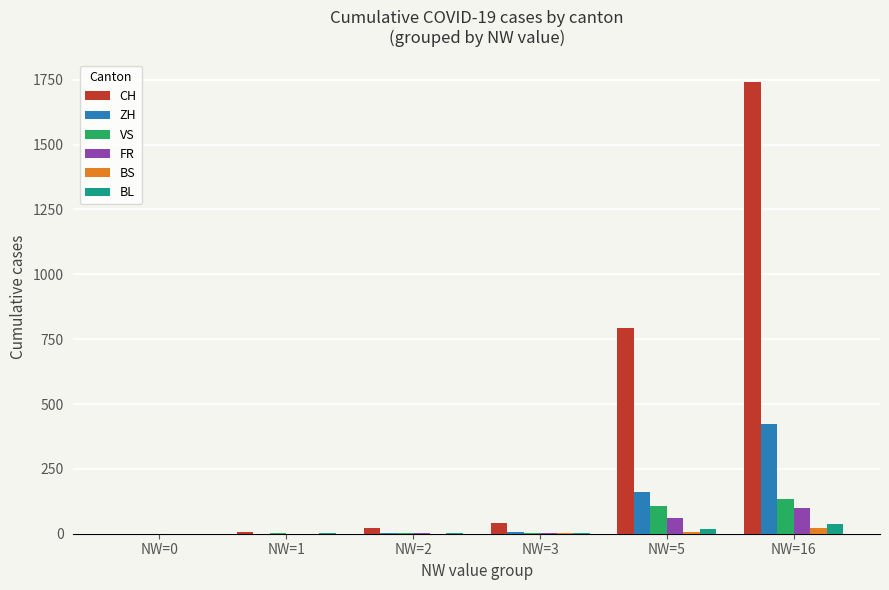

Which series changed the most between NW=5 and NW=16?

CH